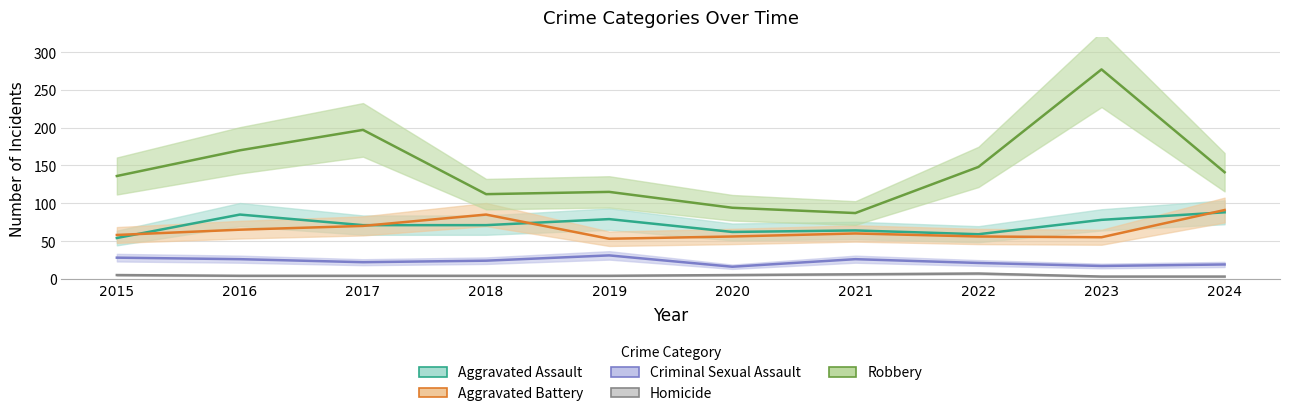

How many lines are shown in the chart?

5